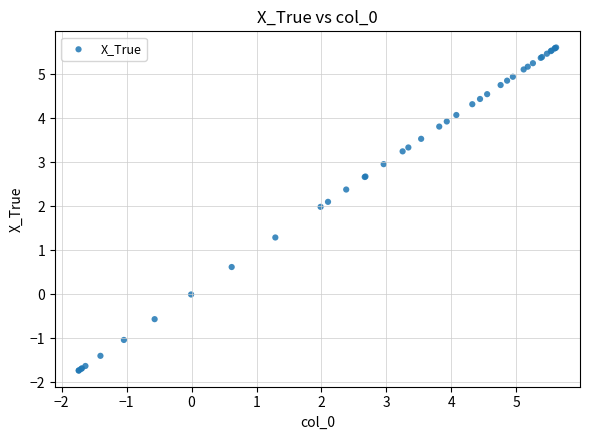

What Y value in the scatter plot is closest to 1?

1.3